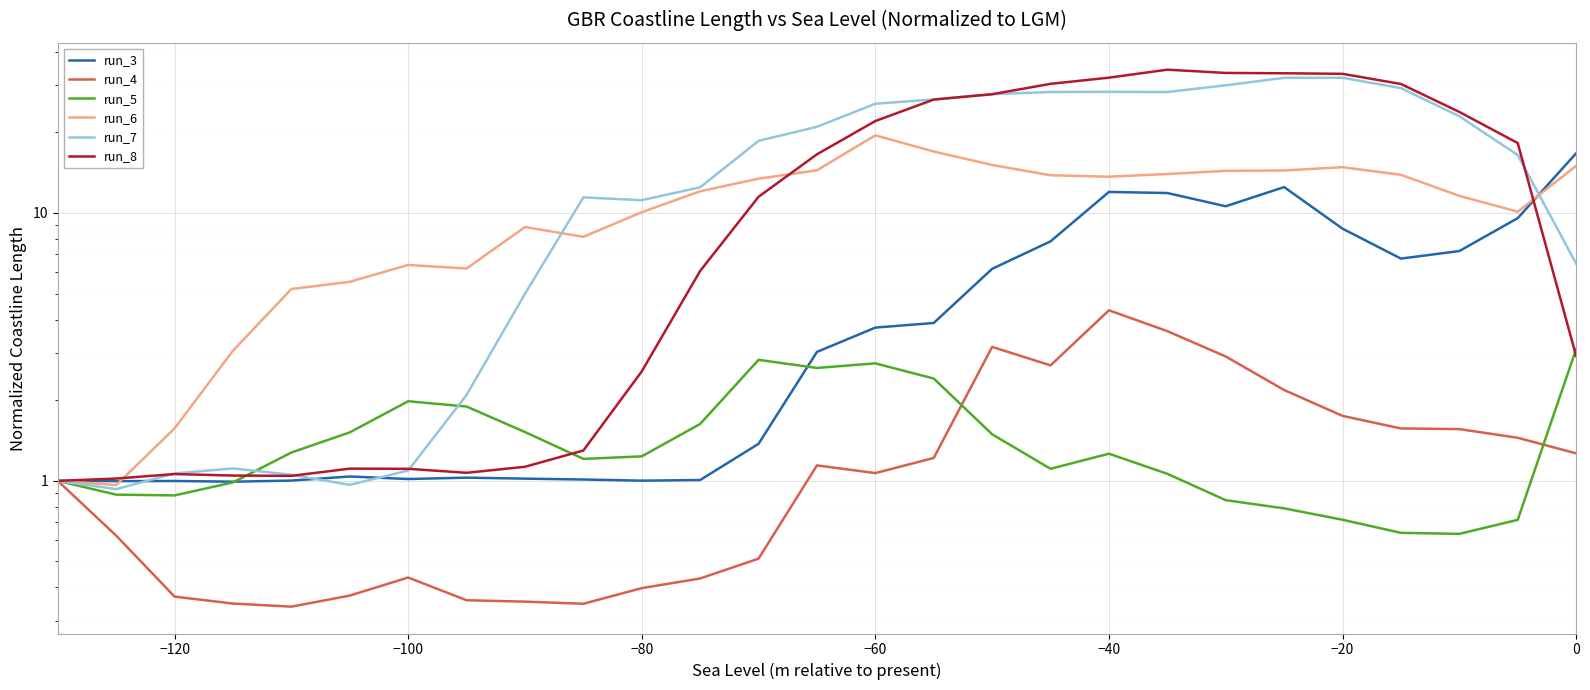

What is the minimum value shown in the chart?

0.3